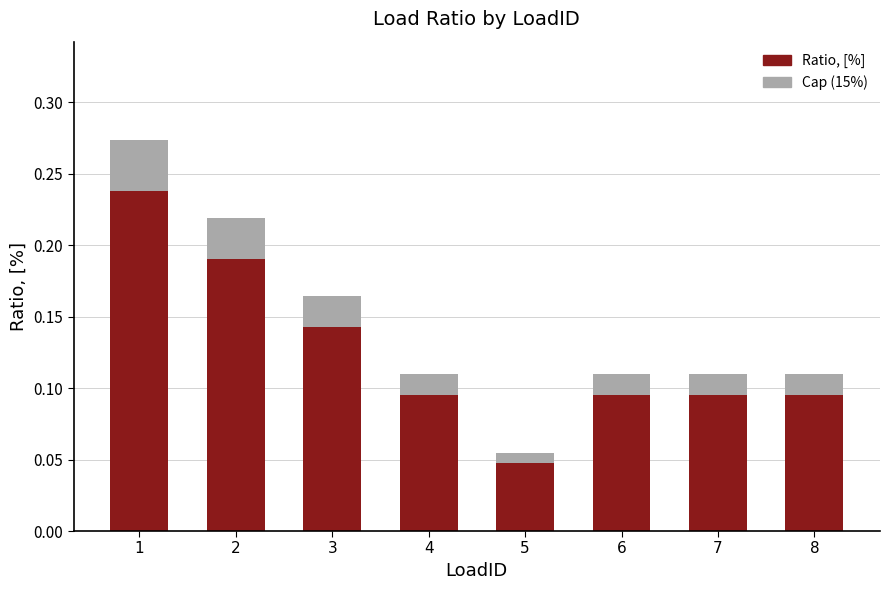

Which category has the highest value across all series?

1